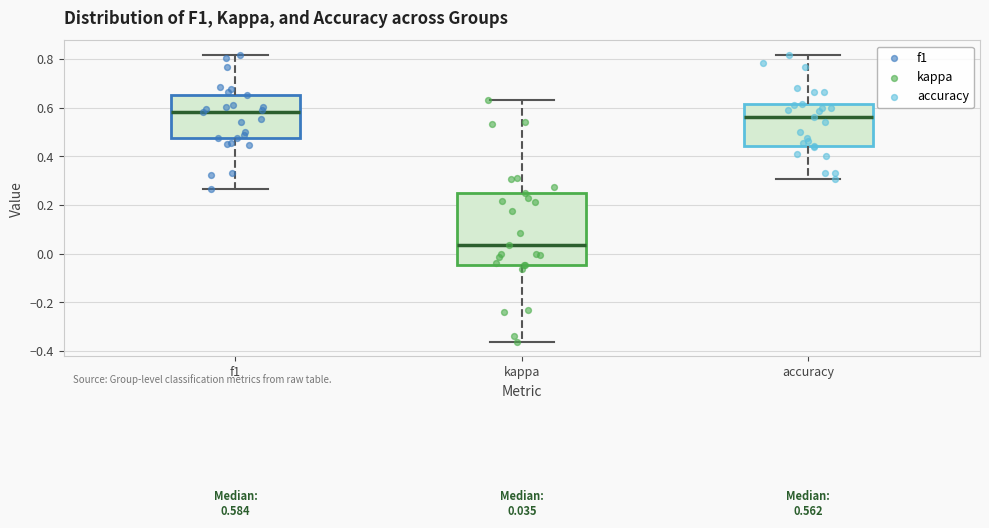

Comparing the boxes themselves (not the whiskers), which one is the tallest?

kappa